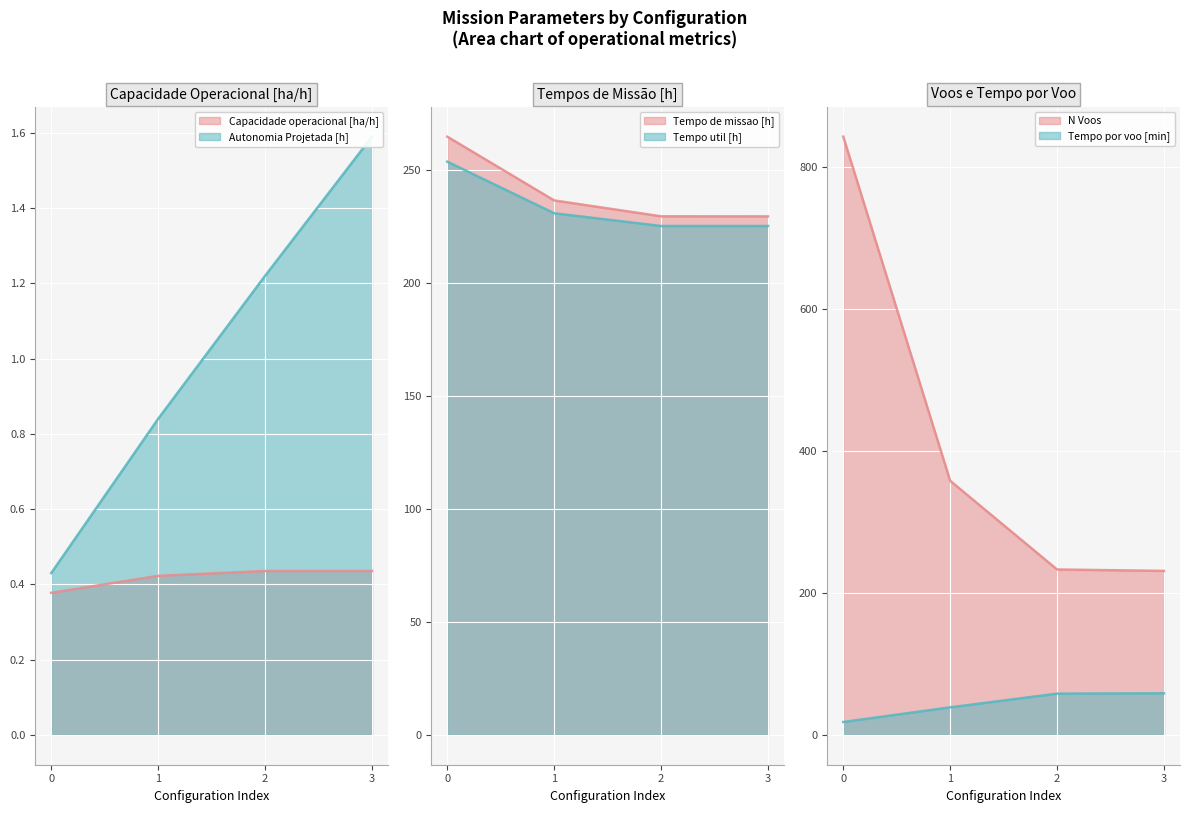

The value of N Voos at 1 is 210.5. True or false?

False